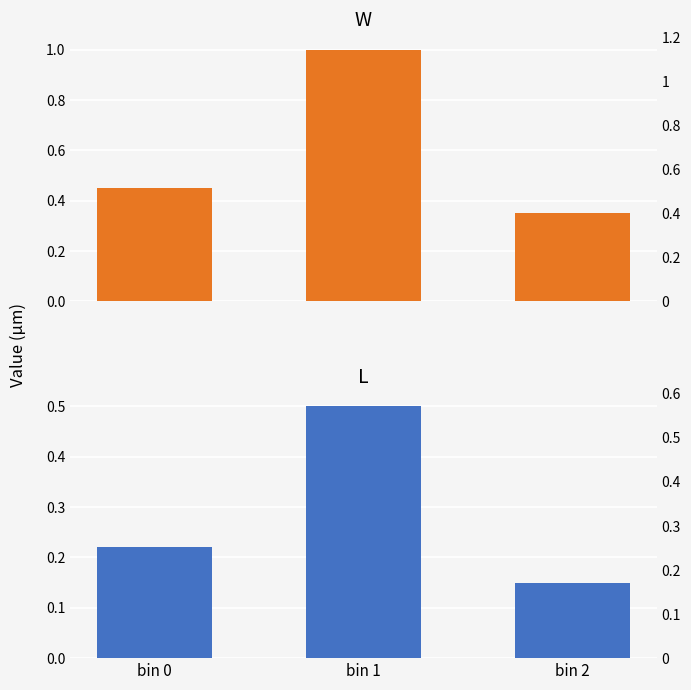

How many bars are there in total?

6